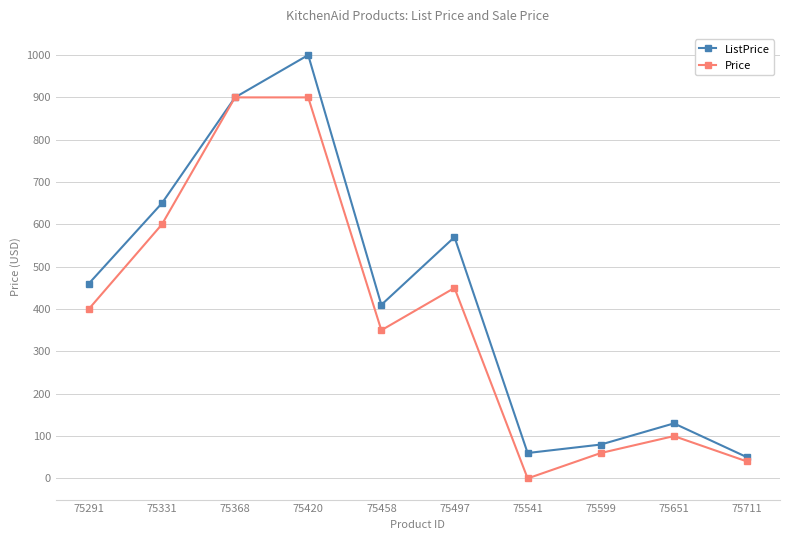

What is the sum of the ListPrice values at 75711 and 75599?

130.0